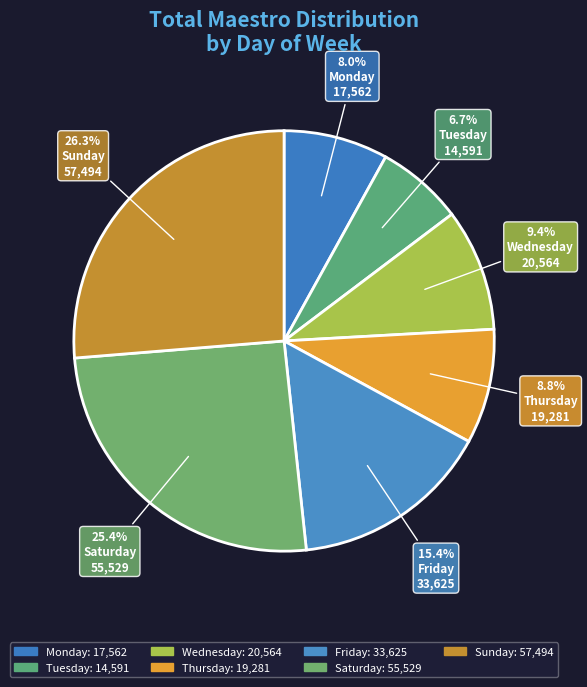

Which slice is the largest?

Sunday